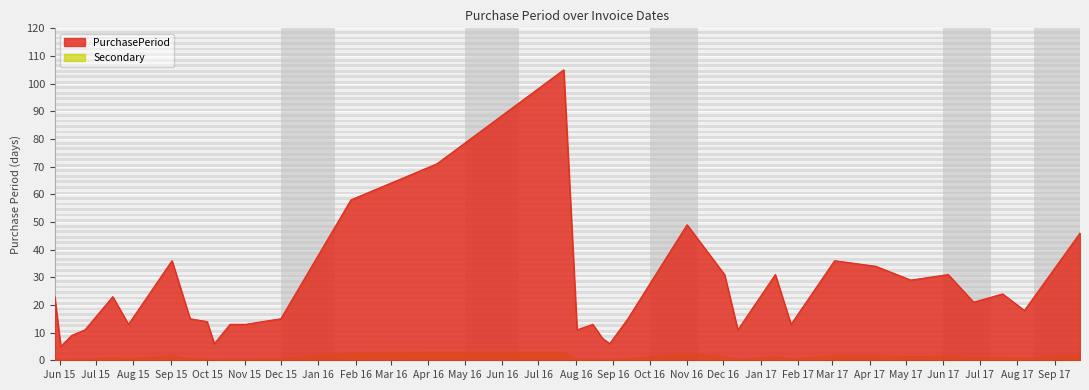

What is the sum of all values?

871